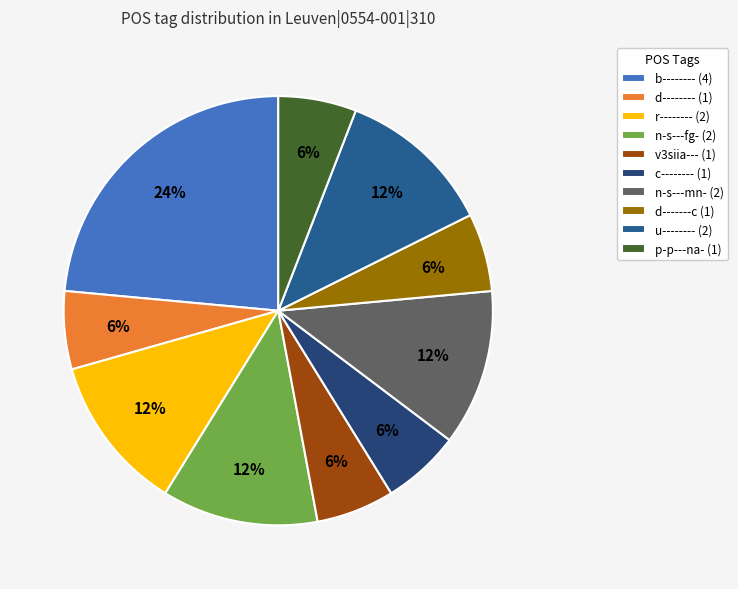

The v3siia--- slice represents 6% of the pie. True or false?

True